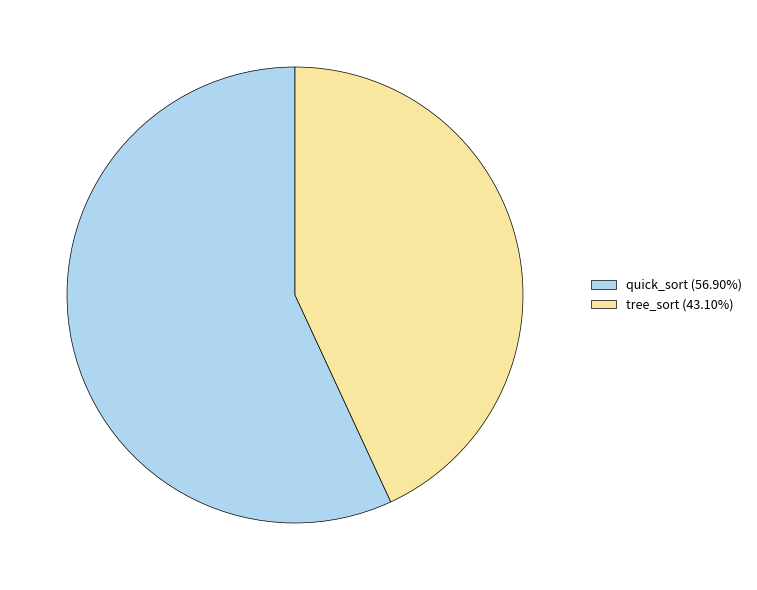

Approximately how many times larger is the value at tree_sort (43.10%) compared to quick_sort (56.90%)?

0.8